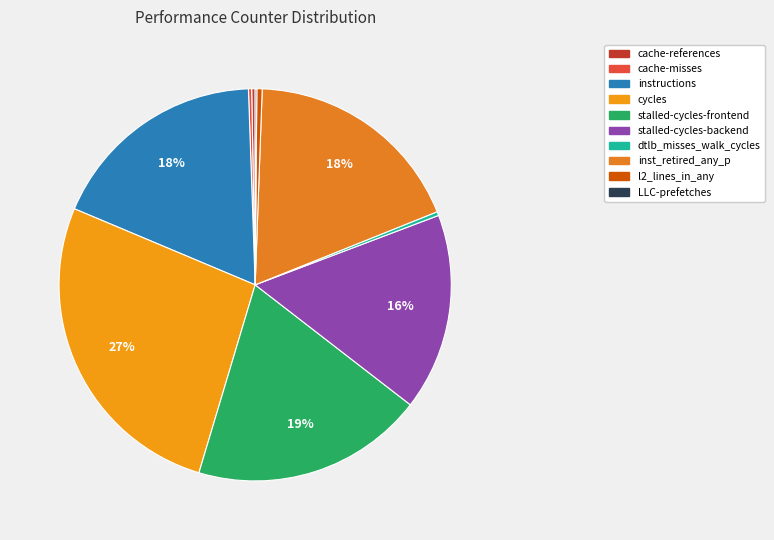

Which slice is the smallest?

LLC-prefetches